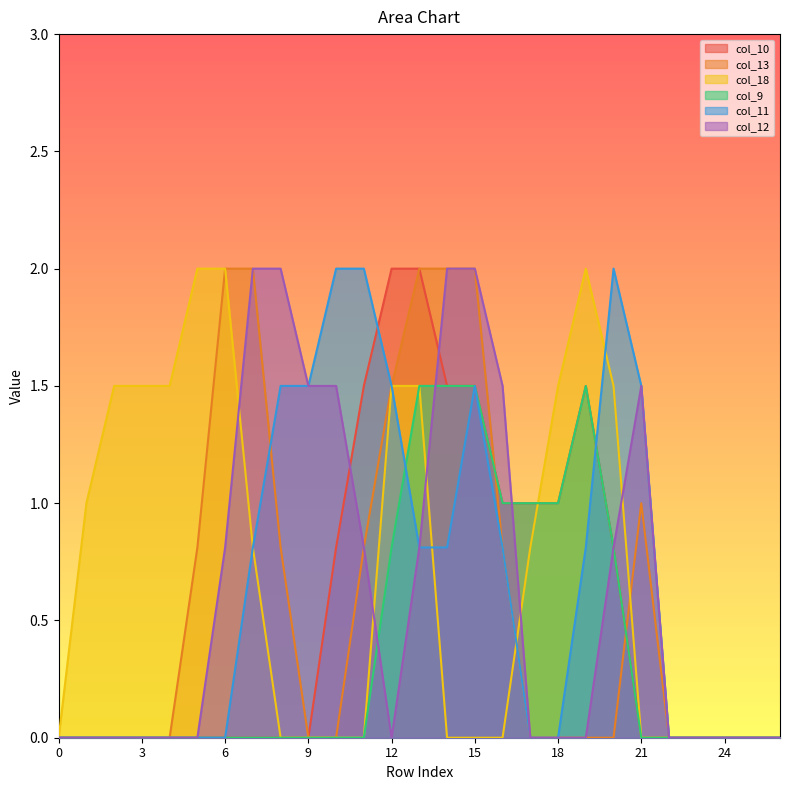

What is the sum of all col_11 values?

17.6